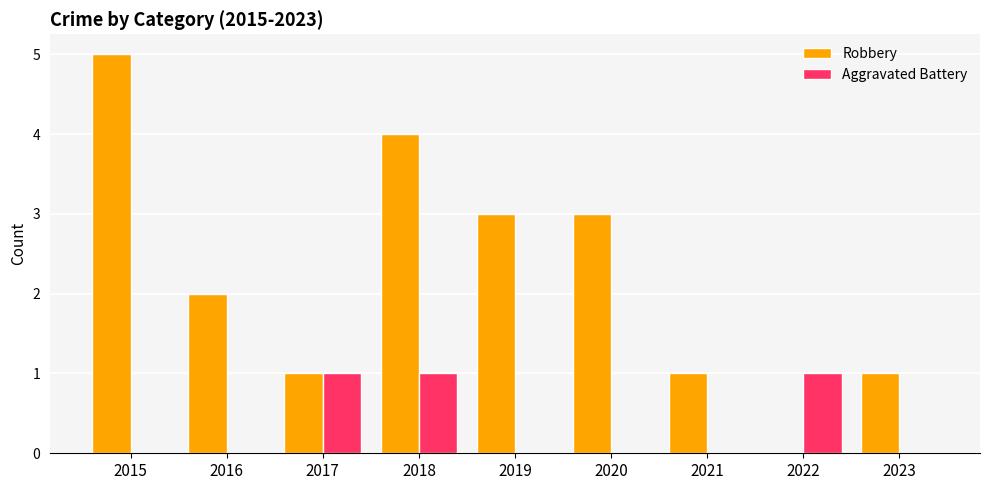

At which category does the chart reach its peak across all series?

2015